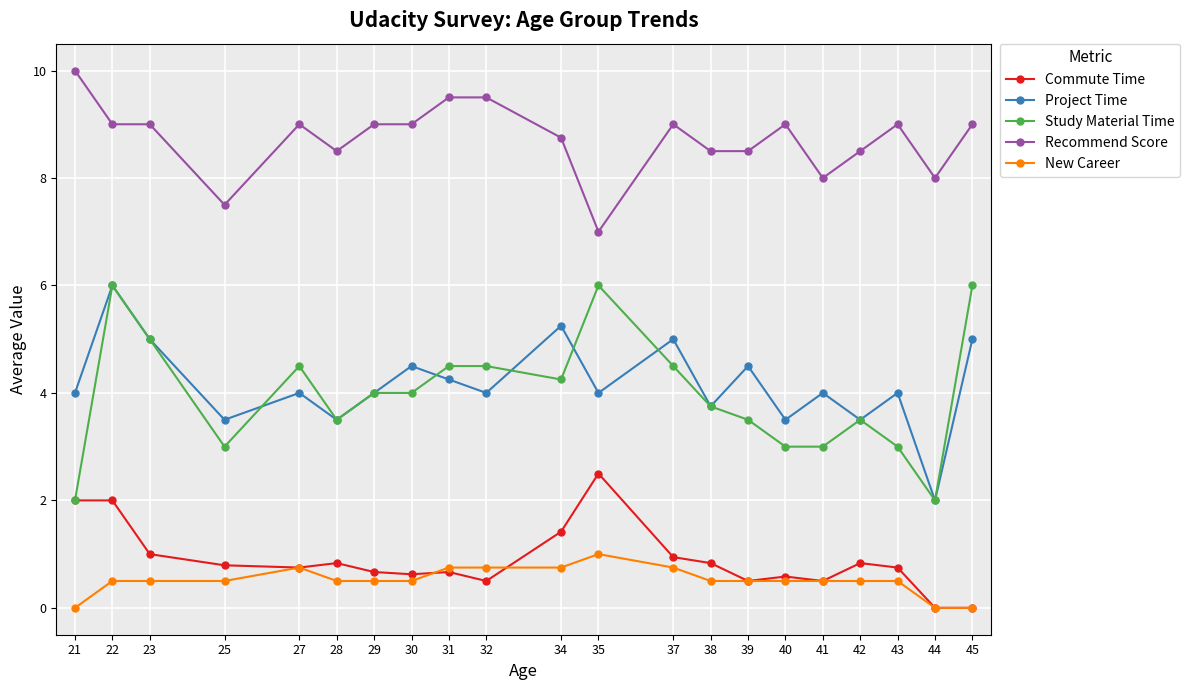

Which category has the highest value across all series?

21